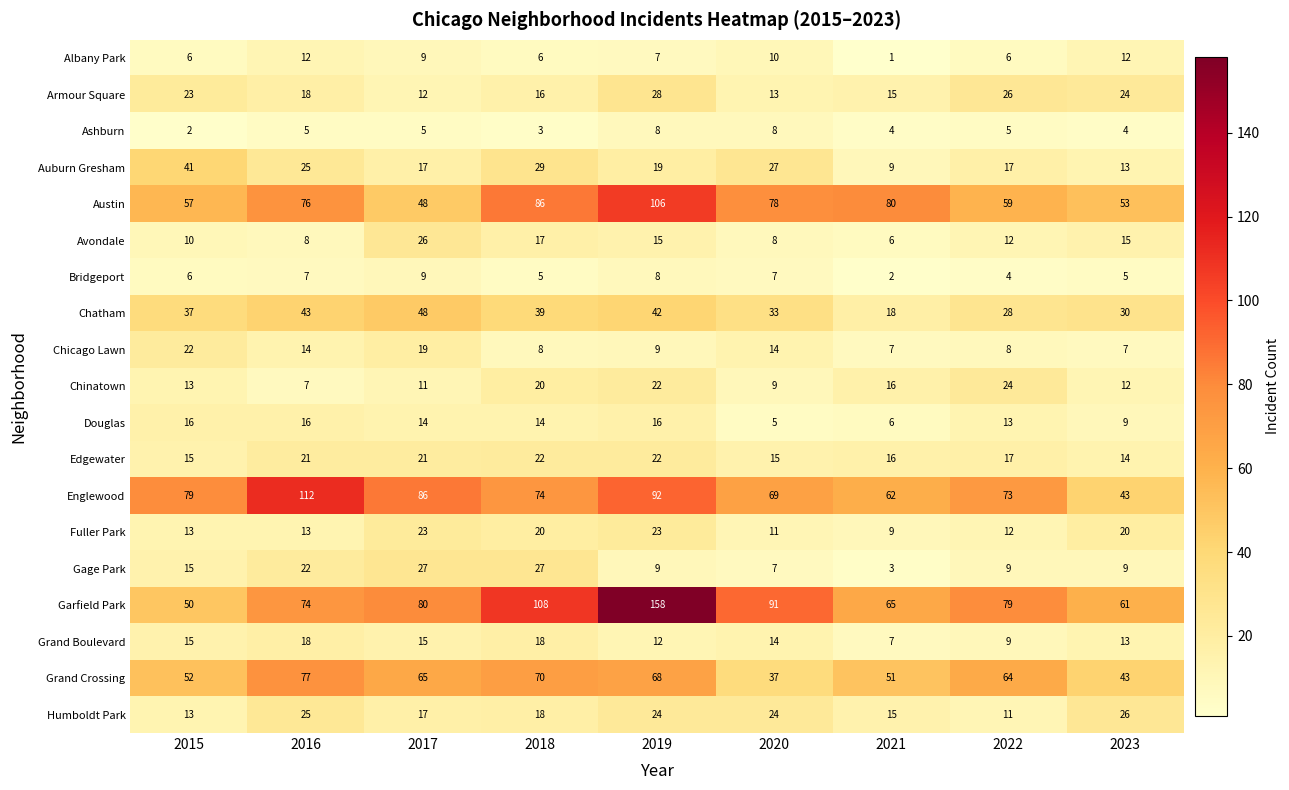

What value does the Avondale series have at 2015, to the nearest 5?

10